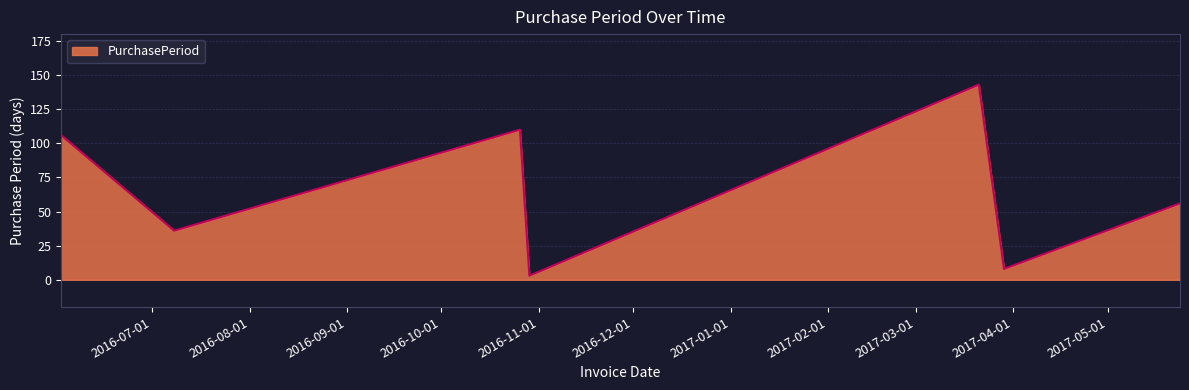

How many interior local valleys (lower than both neighbors) does the data have?

3